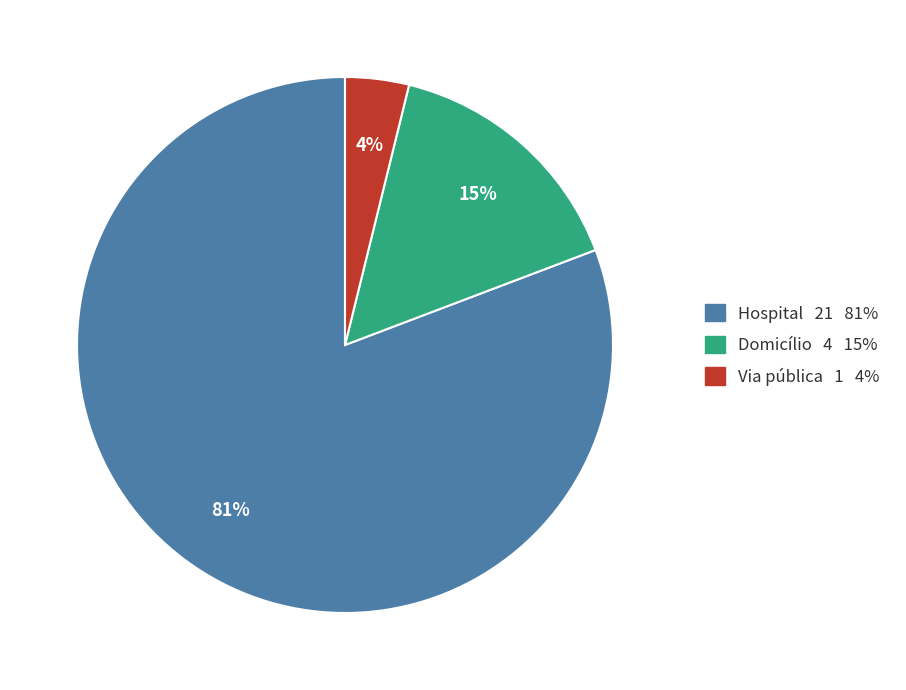

Between Hospital 21 81% and Via pública 1 4%, which is larger?

Hospital 21 81%